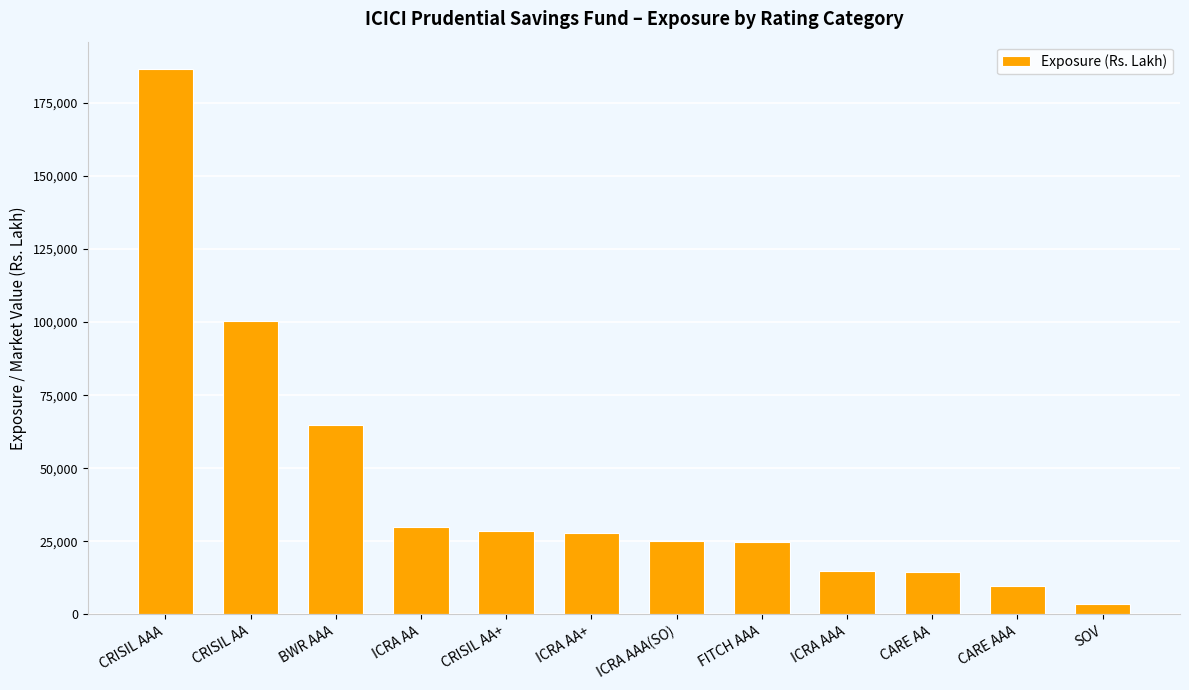

Which has a higher value, CRISIL AA+ or SOV?

CRISIL AA+